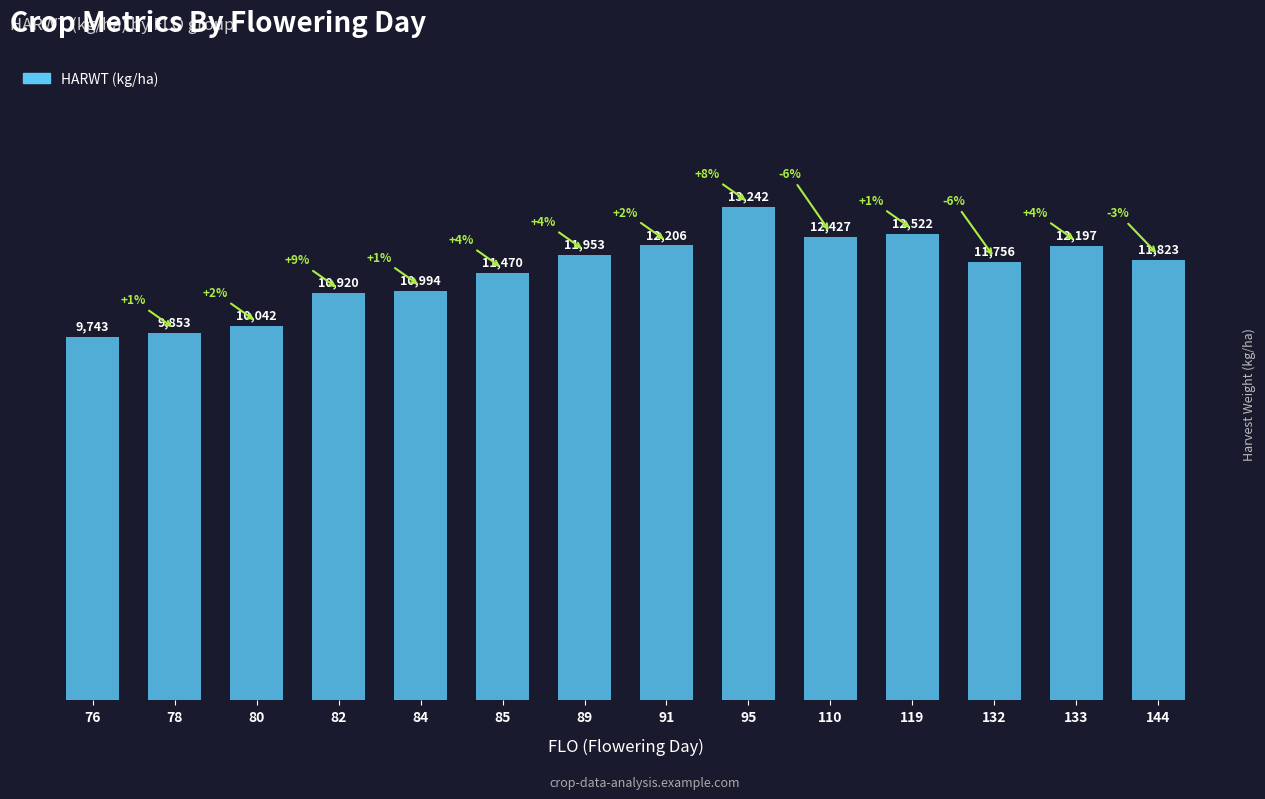

The value at 132 is 11756. True or false?

True